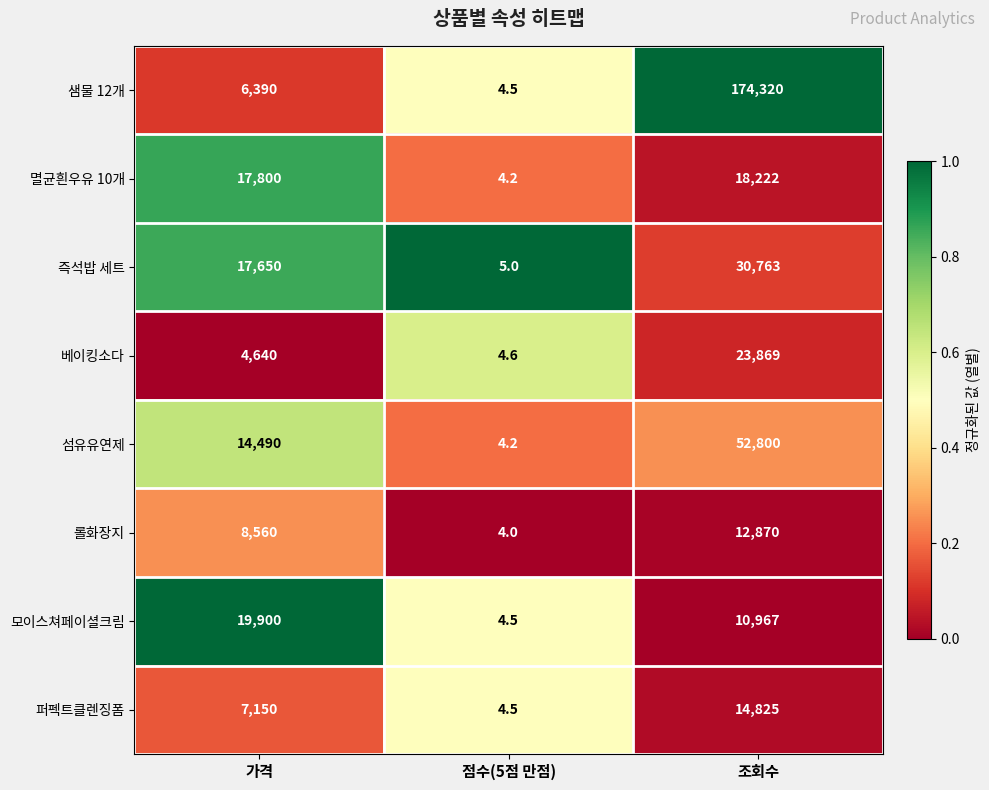

Reading left to right, transcribe all the data shown in this chart.

샘물 12개: 6390.0	4.5	174320.0
멸균흰우유 10개: 17800.0	4.2	18222.0
즉석밥 세트: 17650.0	5.0	30763.0
베이킹소다: 4640.0	4.6	23869.0
섬유유연제: 14490.0	4.2	52800.0
롤화장지: 8560.0	4.0	12870.0
모이스쳐페이셜크림: 19900.0	4.5	10967.0
퍼펙트클렌징폼: 7150.0	4.5	14825.0